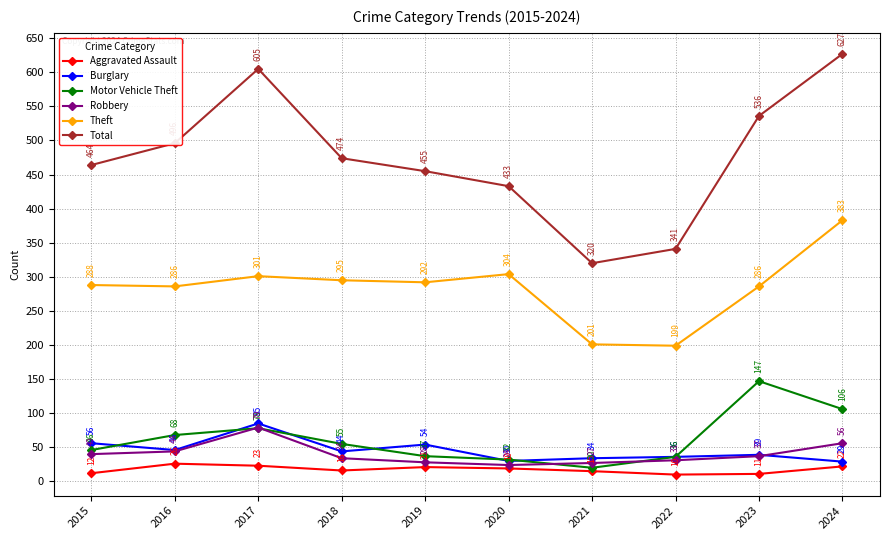

Which series changed the most between 2023 and 2024?

Theft